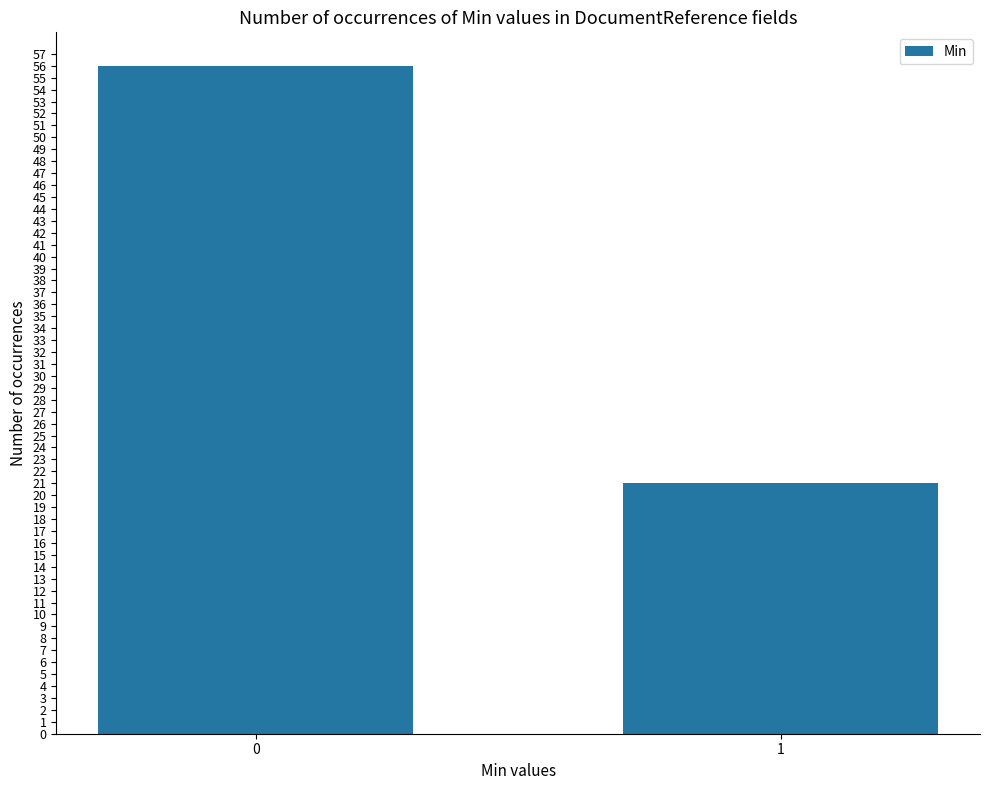

What is the approximate value at 1?

21